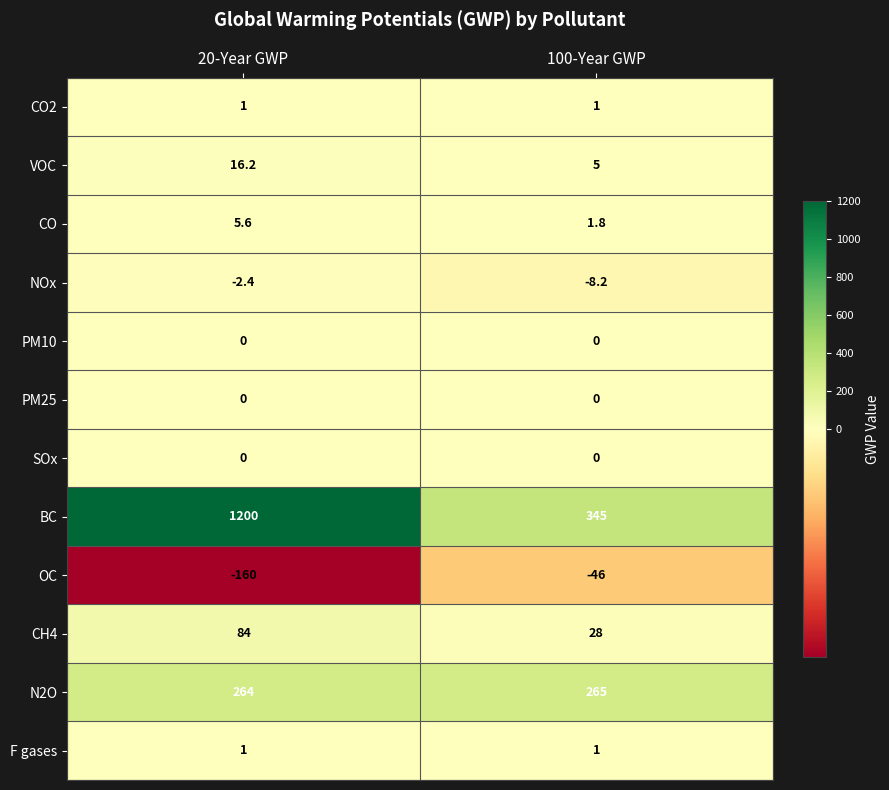

Read the CH4 value at 20-Year GWP.

84.0